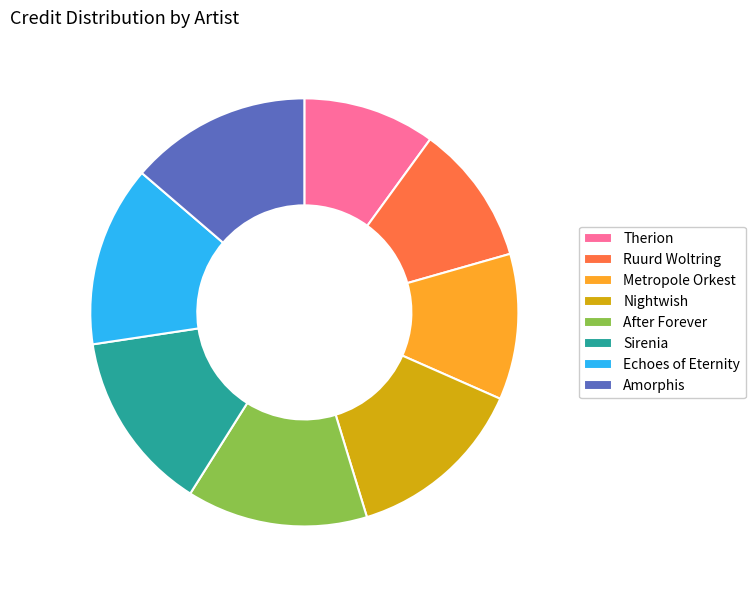

Does Amorphis account for over 50% of the chart?

No